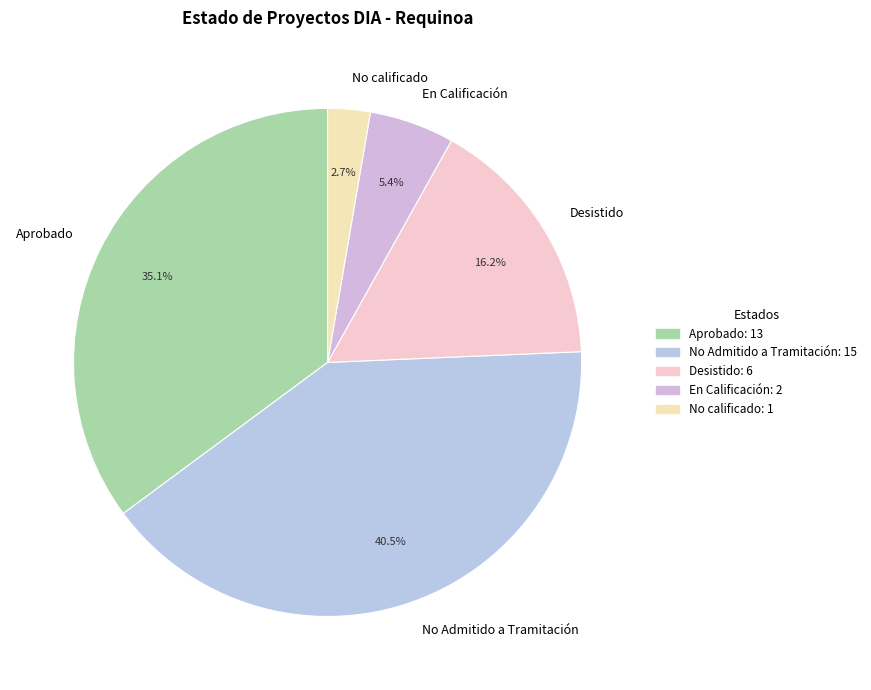

To the nearest percent, what is the combined percentage of No calificado and Aprobado?

38%